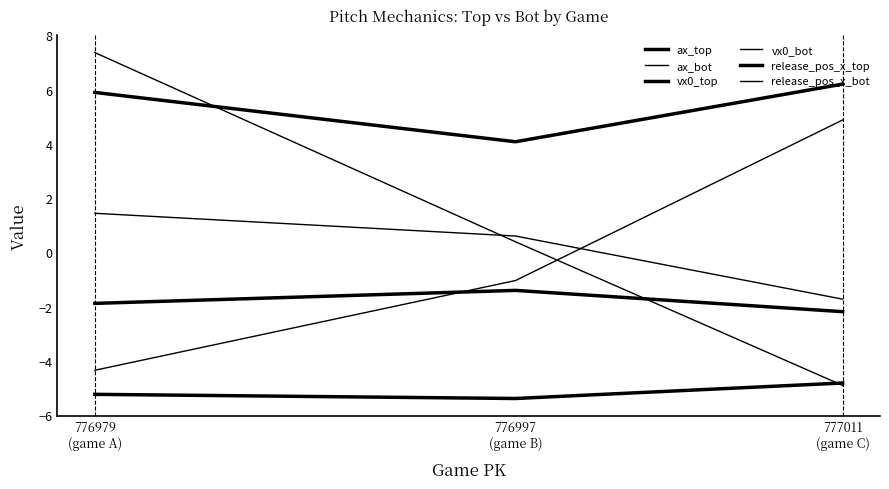

How many lines are shown in the chart?

6